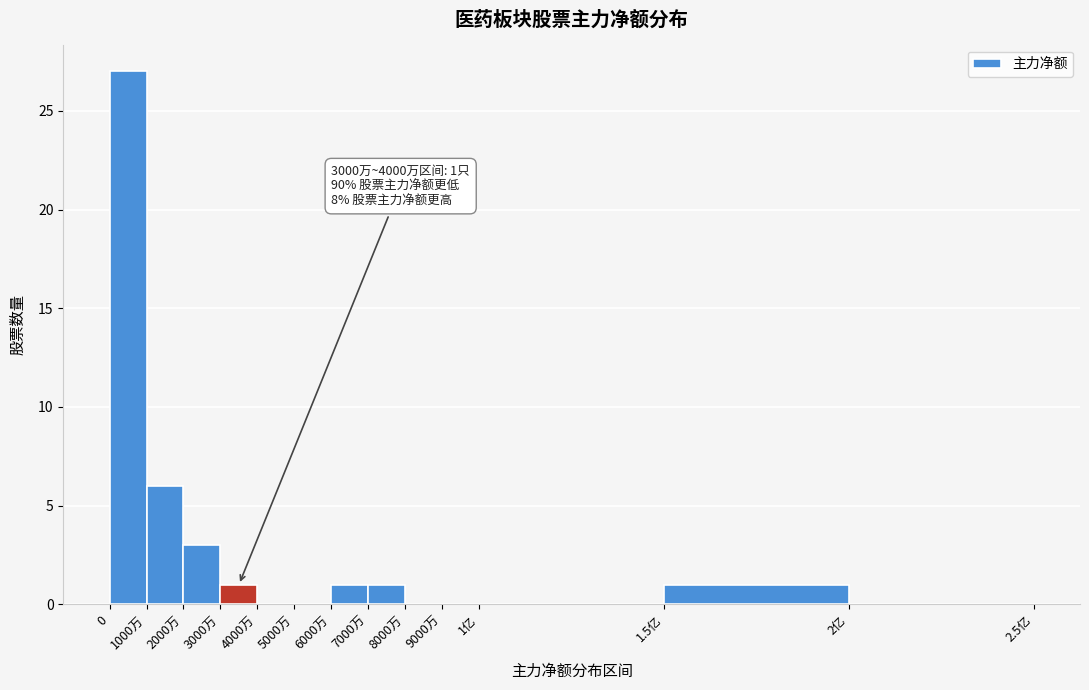

Reading right to left, what are all the values shown in this chart?

2亿=0	1.5亿=1	1亿=0	9000万=0	8000万=0	7000万=1	6000万=1	5000万=0	4000万=0	3000万=1	2000万=3	1000万=6	0=27